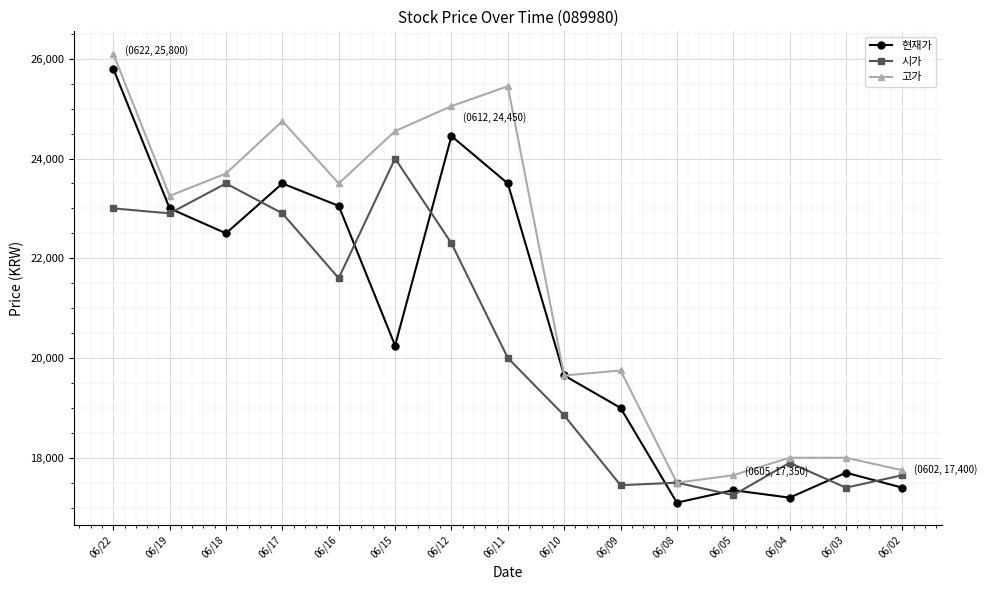

What is the value of the 시가 point at the 6th from the left?

24000